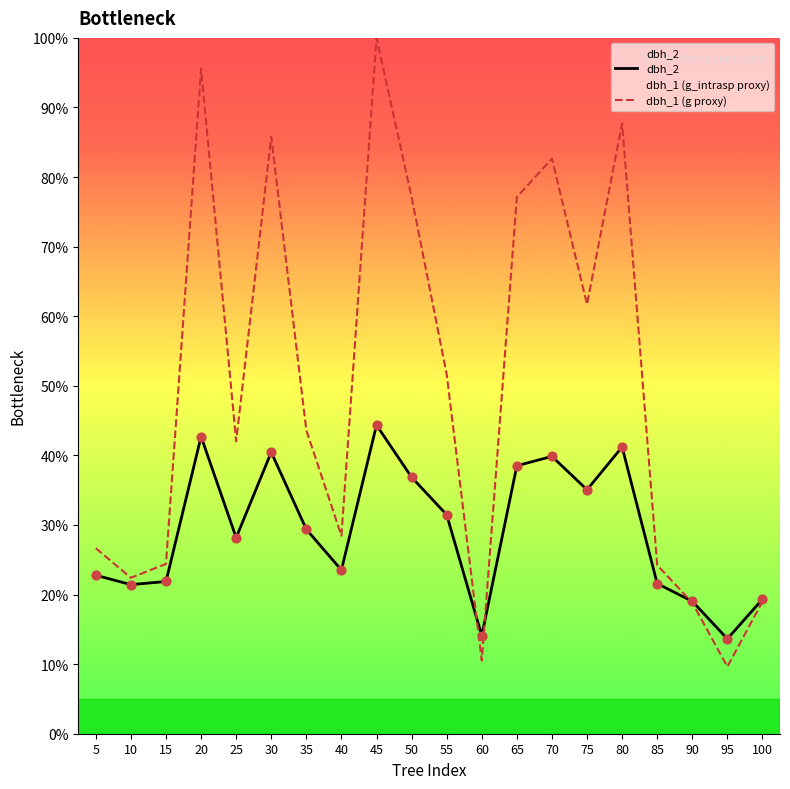

Which series has the largest Y range (max minus min)?

dbh_1 (g proxy)